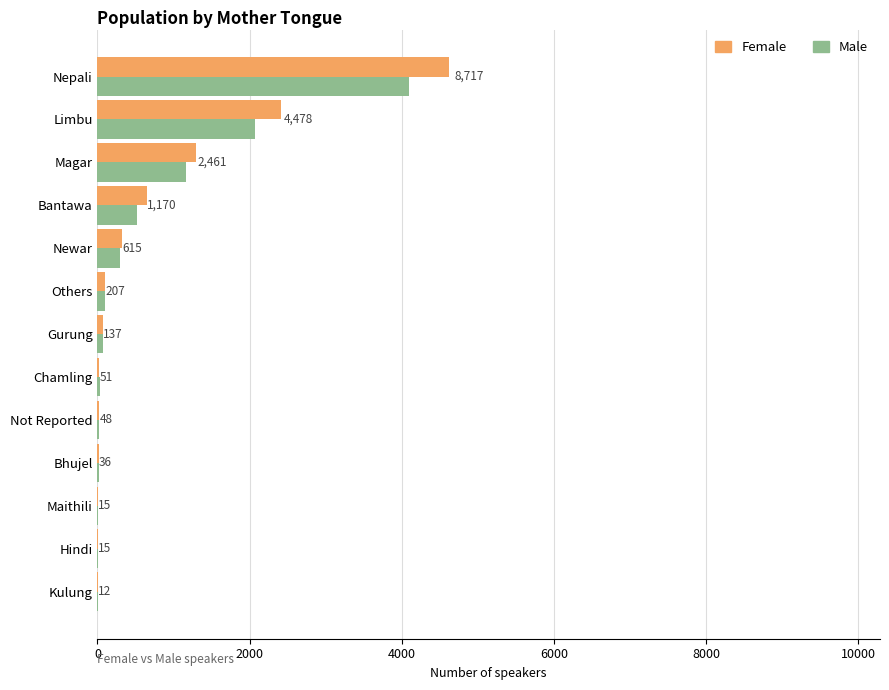

Which series has the widest spread of values?

Female